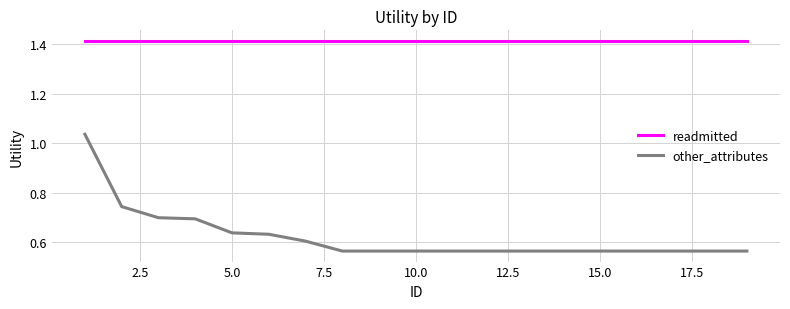

Which series has the largest range (max minus min)?

other_attributes